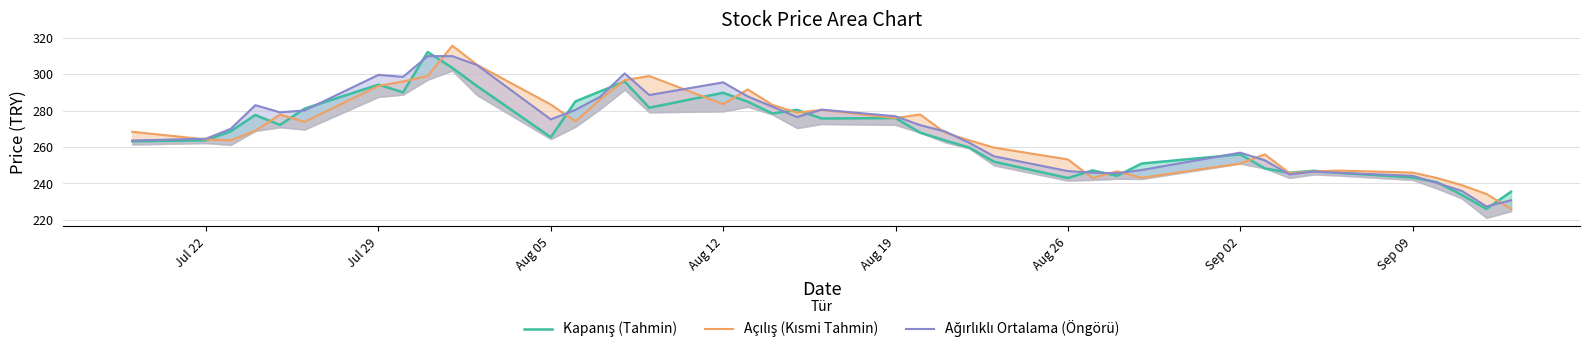

List the series in order of their overall mean, highest first.

Ağırlıklı Ortalama (Öngörü), Açılış (Kısmi Tahmin), Kapanış (Tahmin)